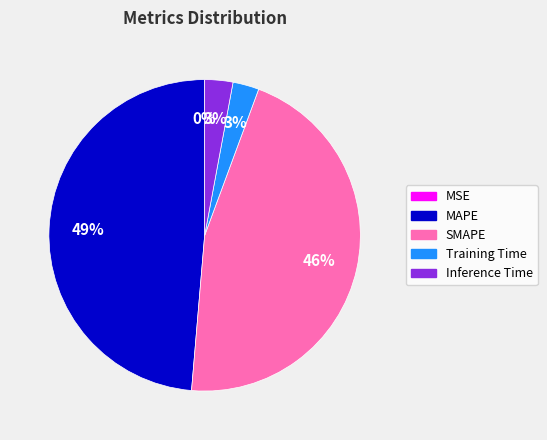

To the nearest percent, what portion does Inference Time represent?

3%